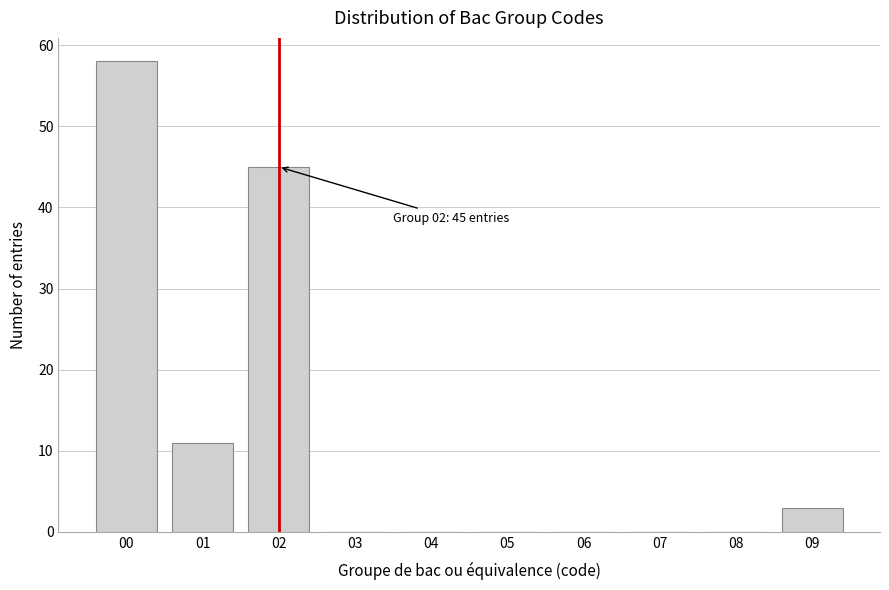

Reading left to right, what are all the values shown in this chart?

00=58	01=11	02=45	03=0	04=0	05=0	06=0	07=0	08=0	09=3